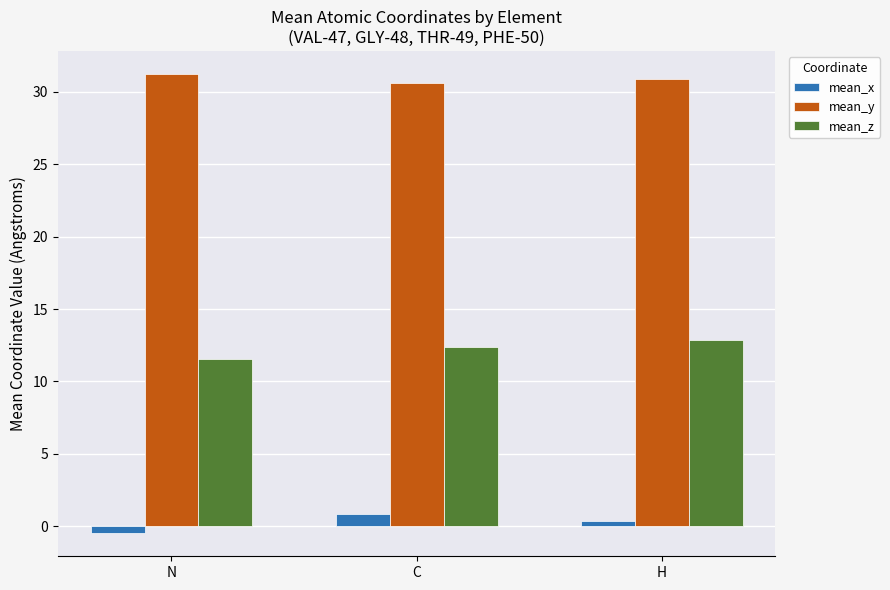

At which label does mean_x reach its peak?

C